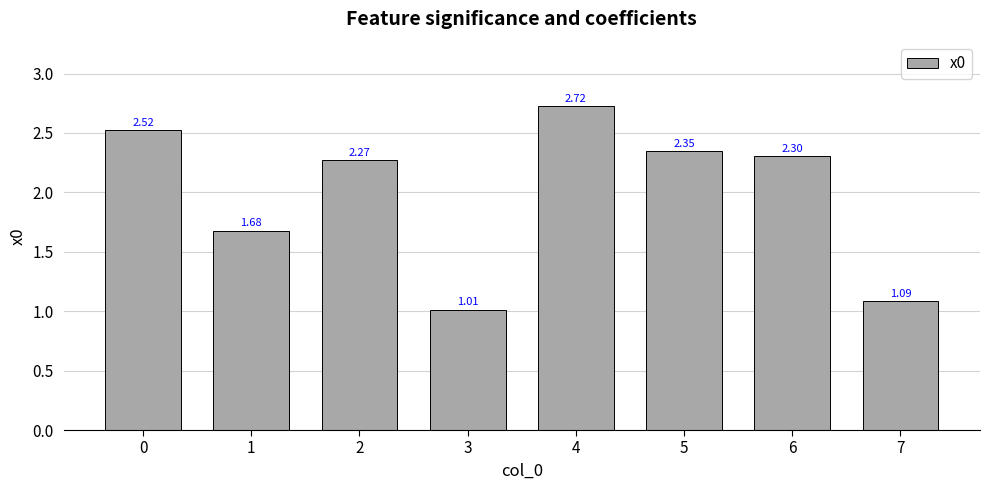

Are the bars grouped side by side (vs. stacked)?

No